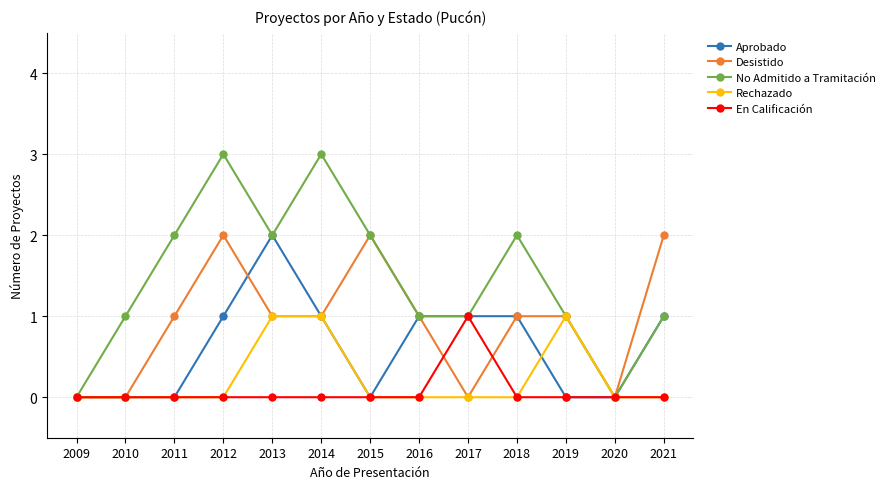

How many lines are shown in the chart?

5